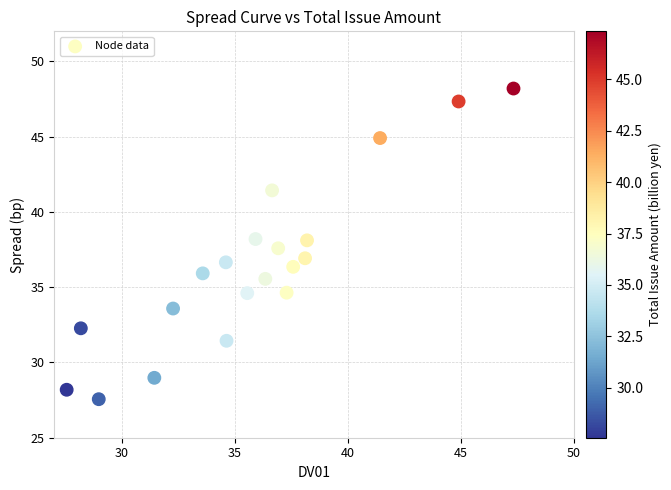

What is the range of X values (max minus min)?

19.8